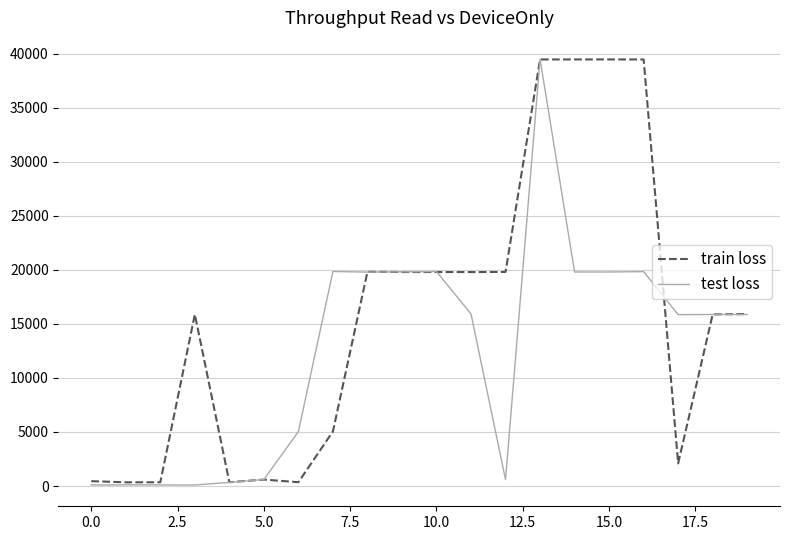

List the series in order of their overall mean, lowest first.

test loss, train loss